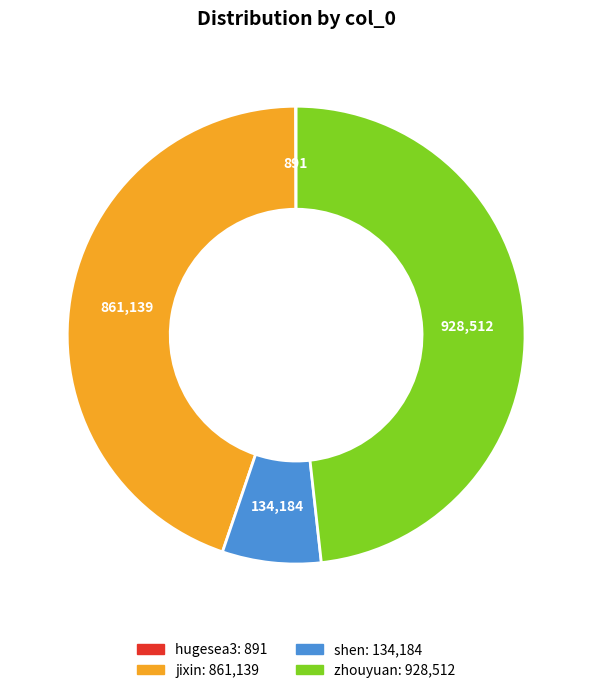

Approximately how many times larger is the value at zhouyuan compared to shen?

6.9